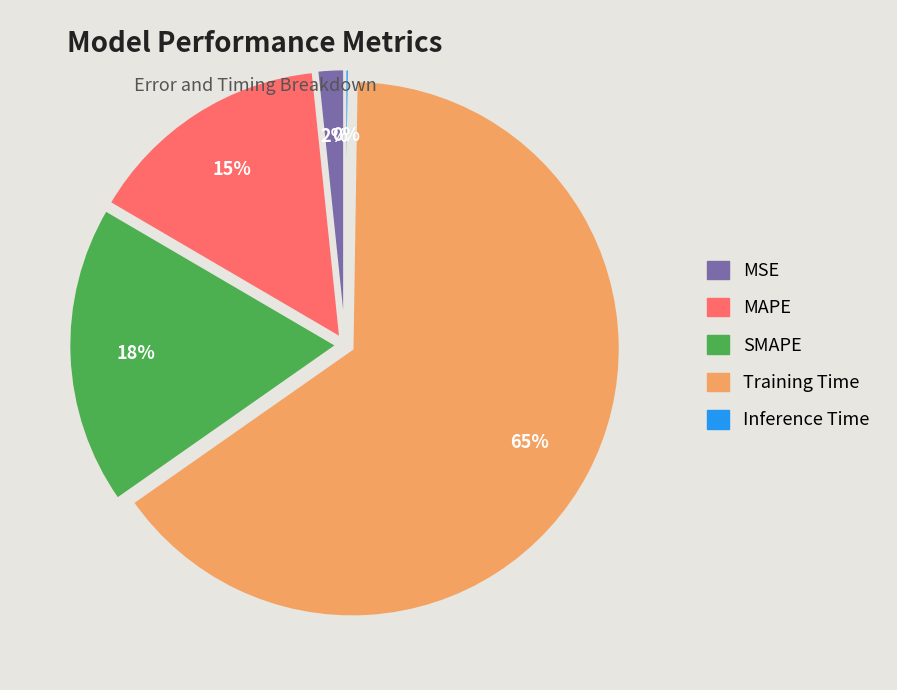

Between SMAPE and MAPE, which is larger?

SMAPE